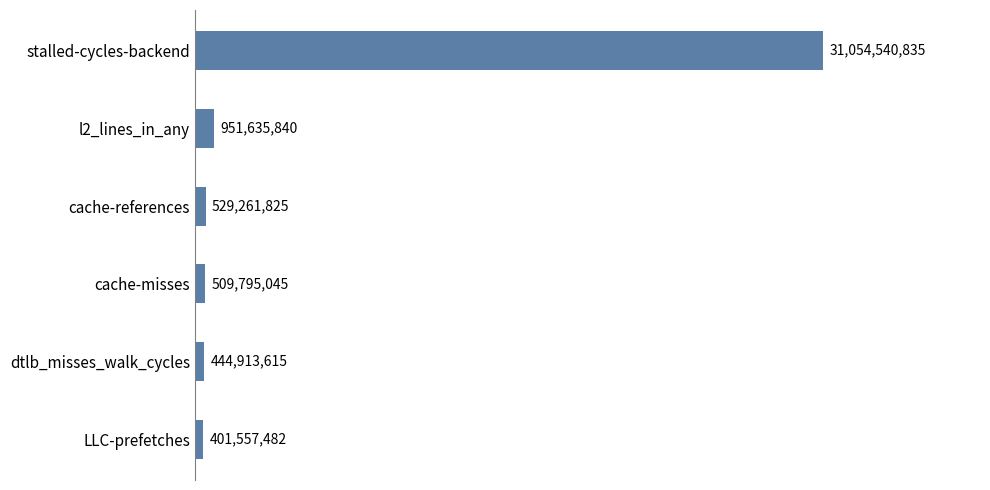

Which label corresponds to the largest value in the chart?

stalled-cycles-backend